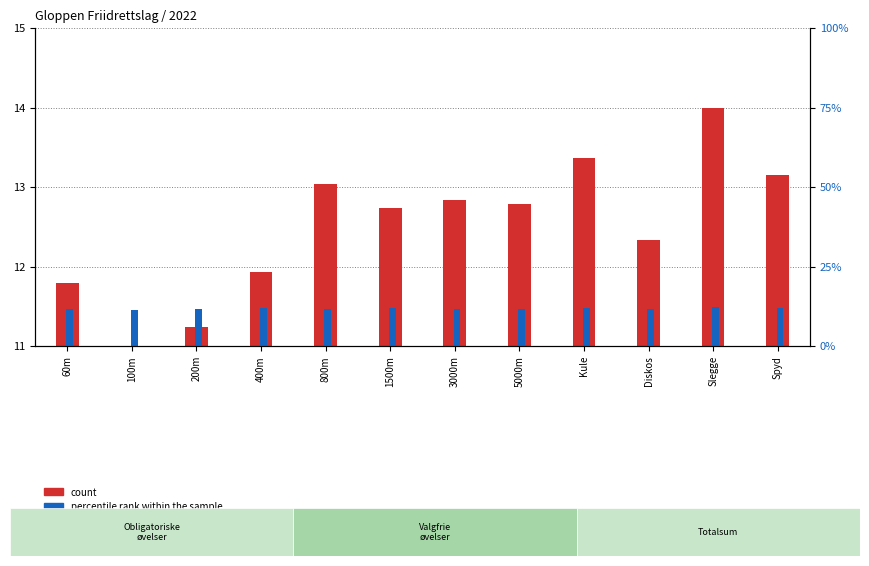

What is the value of the count bar at the 9th from the left?

13.4